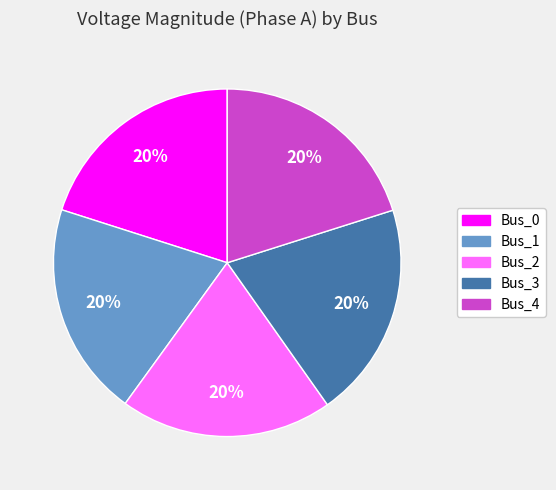

What percentage is the Bus_3 slice, to the nearest percent?

20%